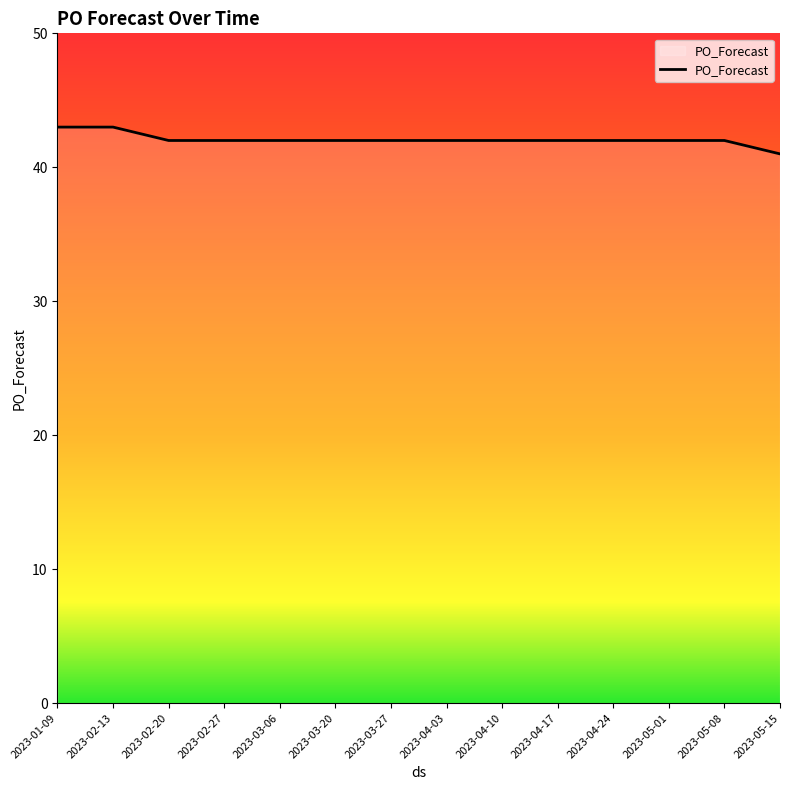

What is the maximum value shown in the chart?

43